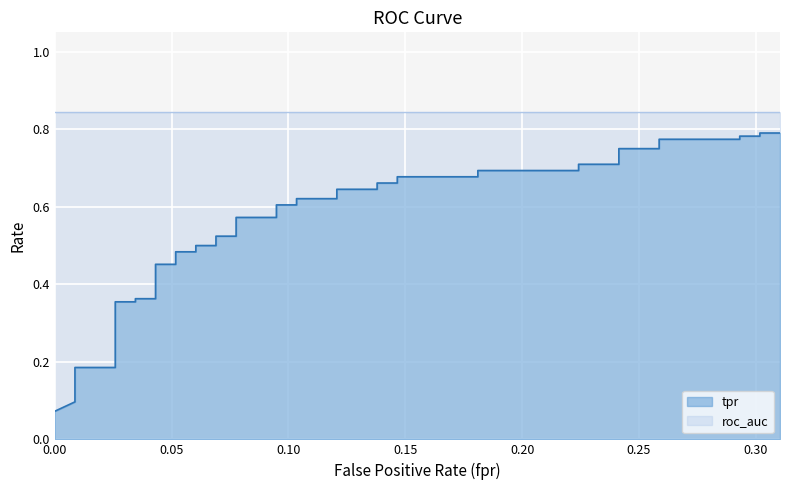

Reading right to left, what are all the values shown in this chart?

fpr: 0.3	0.3	0.3	0.3	0.3	0.3	0.3	0.2	0.2	0.2	0.2	0.2	0.2	0.1	0.1	0.1	0.1	0.1	0.1	0.1	0.1	0.1	0.1	0.1	0.1	0.1	0.1	0.1	0.1	0.1	0.1	0.0	0.0	0.0	0.0	0.0	0.0	0.0	0.0	0.0
tpr: 0.8	0.8	0.8	0.8	0.8	0.8	0.8	0.8	0.7	0.7	0.7	0.7	0.7	0.7	0.7	0.7	0.6	0.6	0.6	0.6	0.6	0.6	0.6	0.6	0.5	0.5	0.5	0.5	0.5	0.5	0.5	0.5	0.4	0.4	0.4	0.4	0.2	0.2	0.1	0.1
roc_auc: 0.8	0.8	0.8	0.8	0.8	0.8	0.8	0.8	0.8	0.8	0.8	0.8	0.8	0.8	0.8	0.8	0.8	0.8	0.8	0.8	0.8	0.8	0.8	0.8	0.8	0.8	0.8	0.8	0.8	0.8	0.8	0.8	0.8	0.8	0.8	0.8	0.8	0.8	0.8	0.8